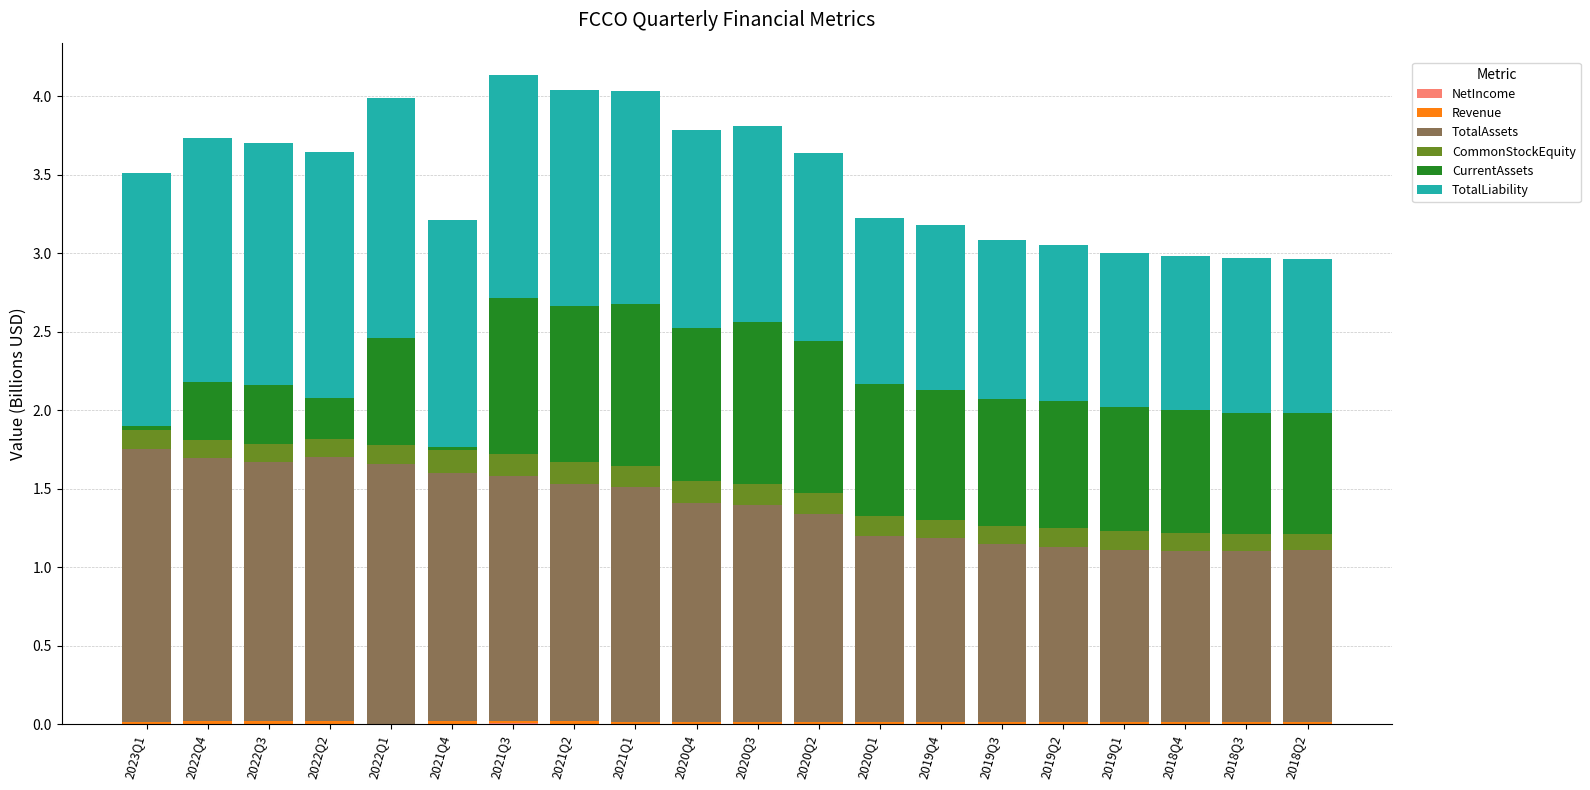

What is the sum of all CurrentAssets values?

14.1